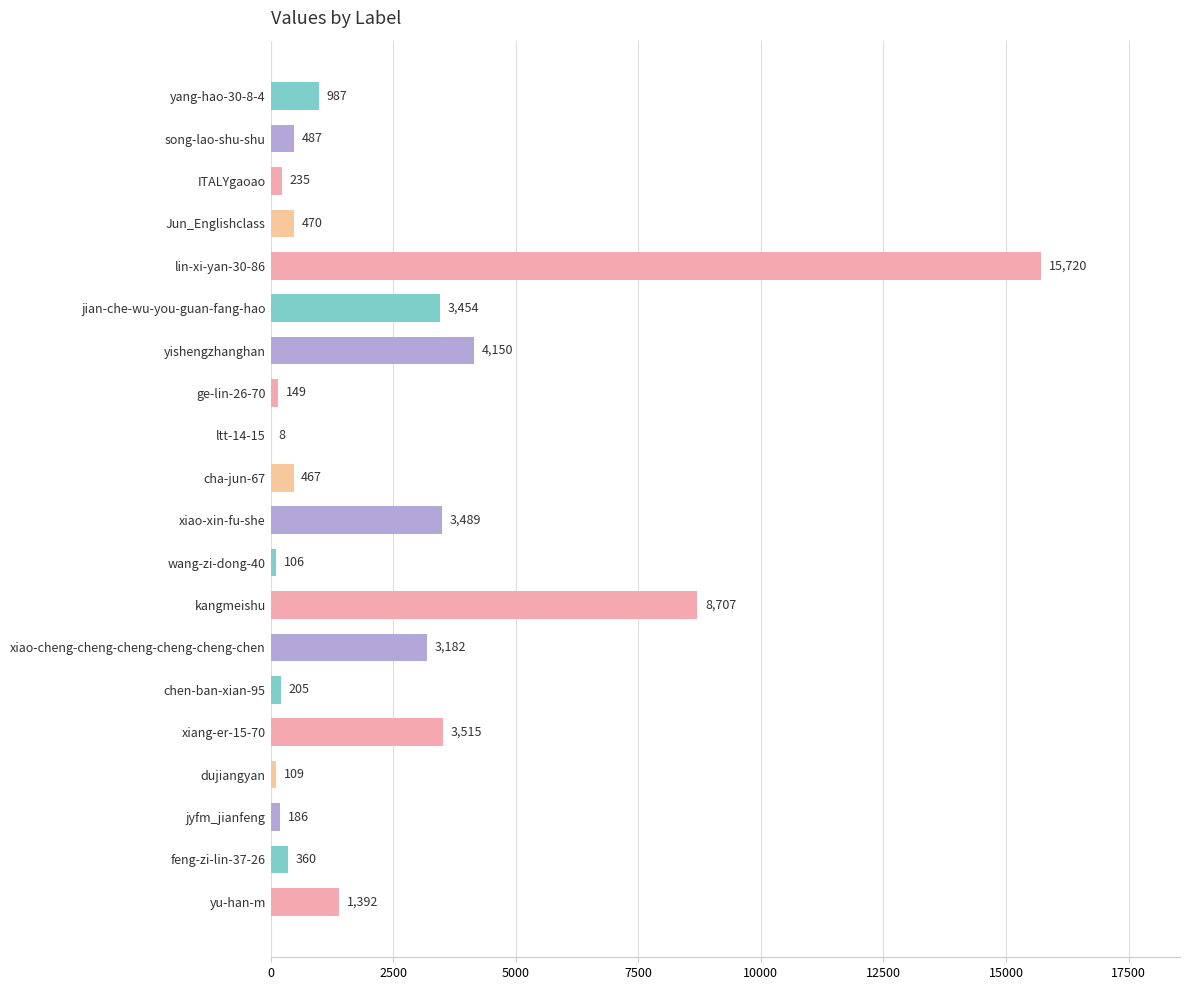

The value at ITALYgaoao is 235. True or false?

True